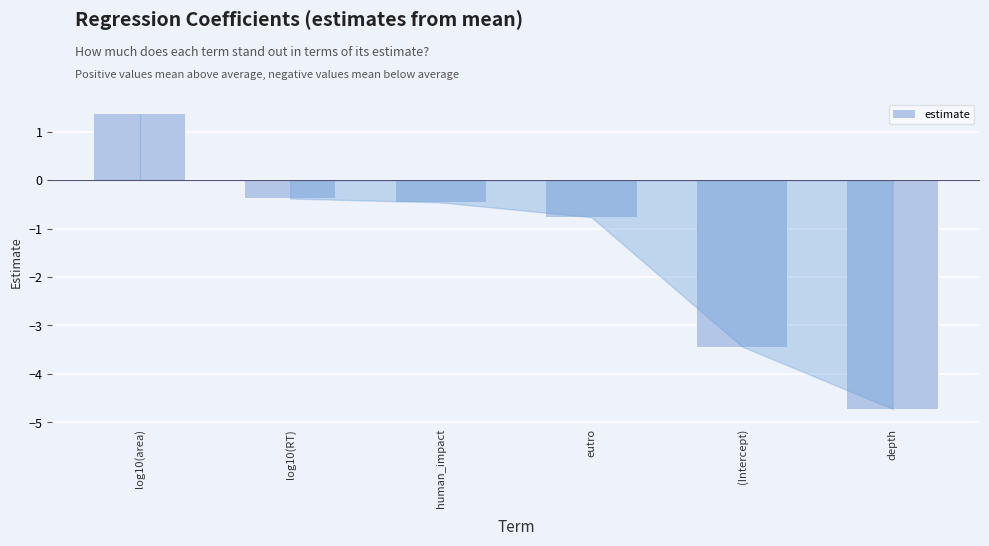

What is the change in value from log10(area) to eutro?

-2.1